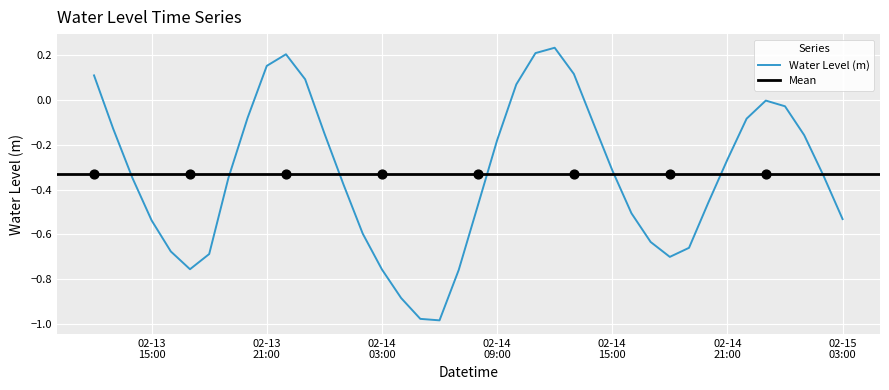

What is the change in value from 2023-02-14 12:00:00 to 2023-02-14 18:00:00?

-0.9